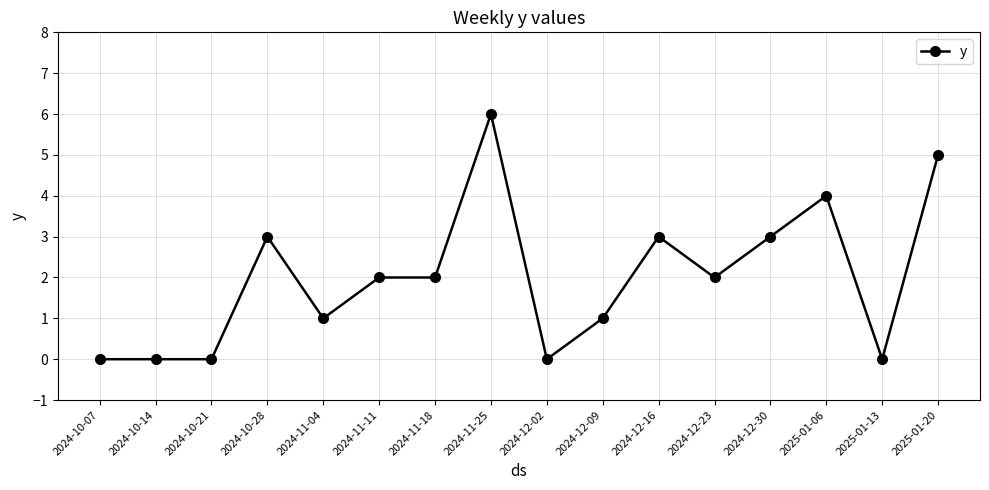

How many values are between 0 and 3?

13